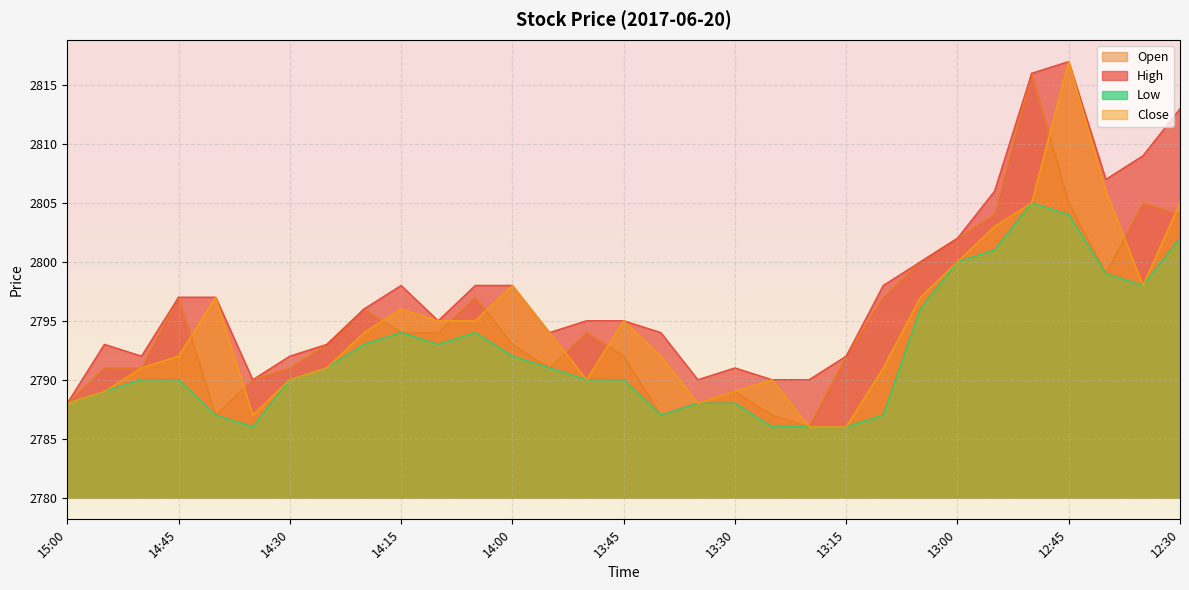

Does the chart display data point markers on the line(s)?

No